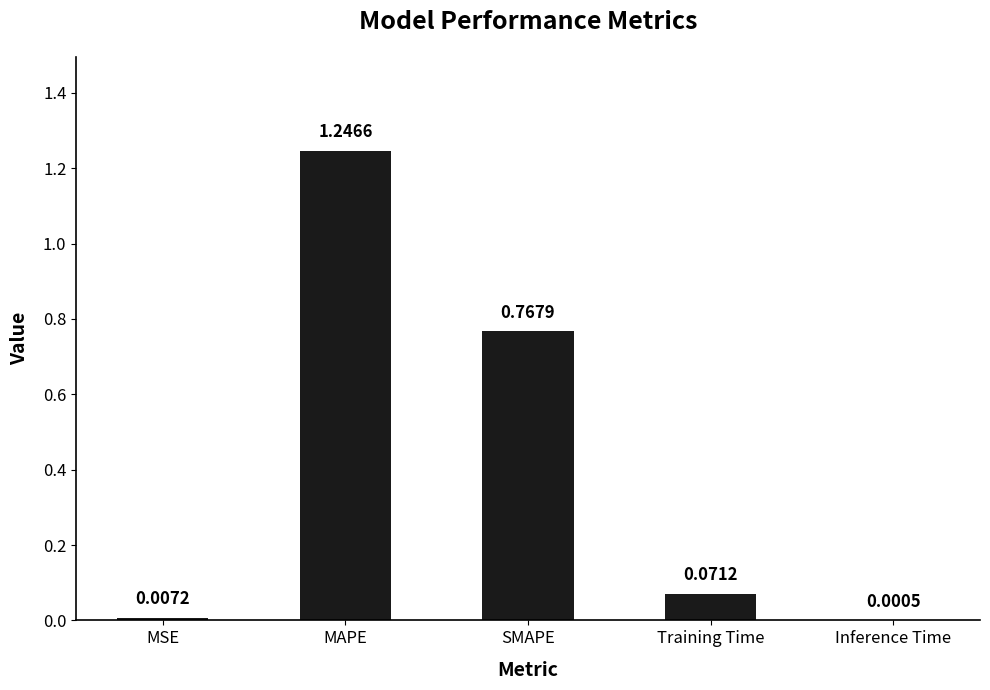

At which category does the chart reach its peak across all series?

MAPE